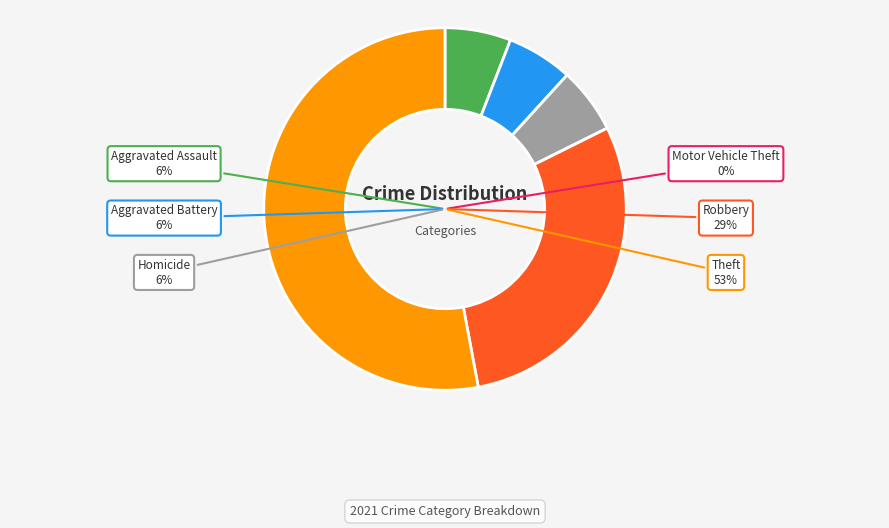

The Theft slice represents 45% of the pie. True or false?

False